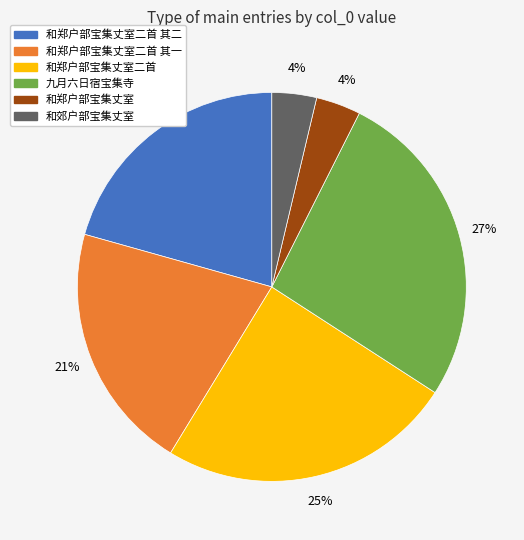

Is there any slice that represents more than half of the pie?

No